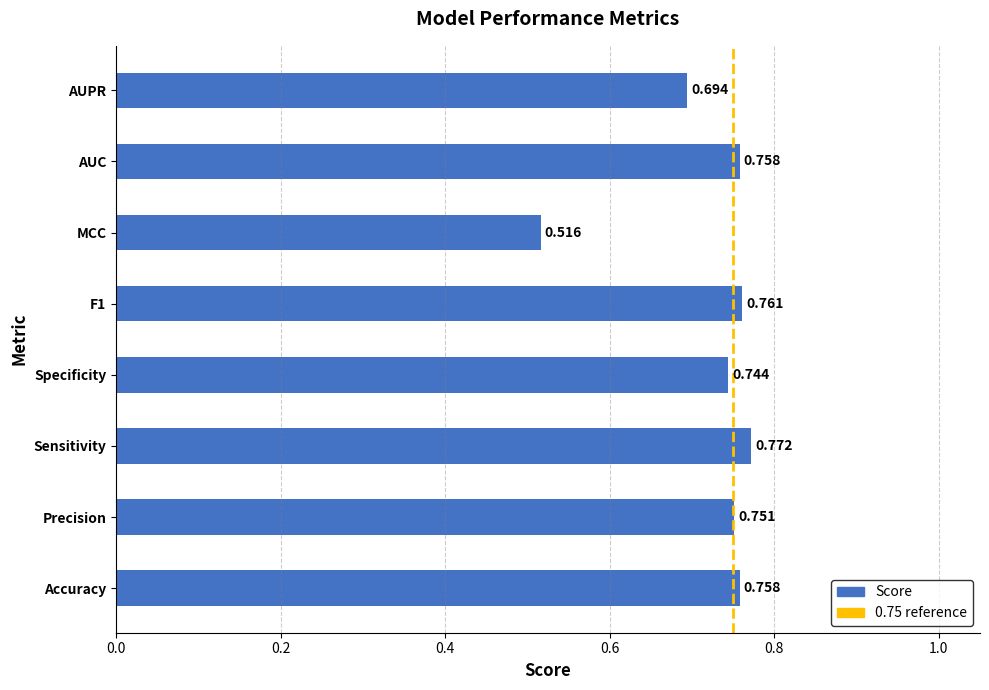

The chart shows a value of 1.1 at F1. True or false?

False